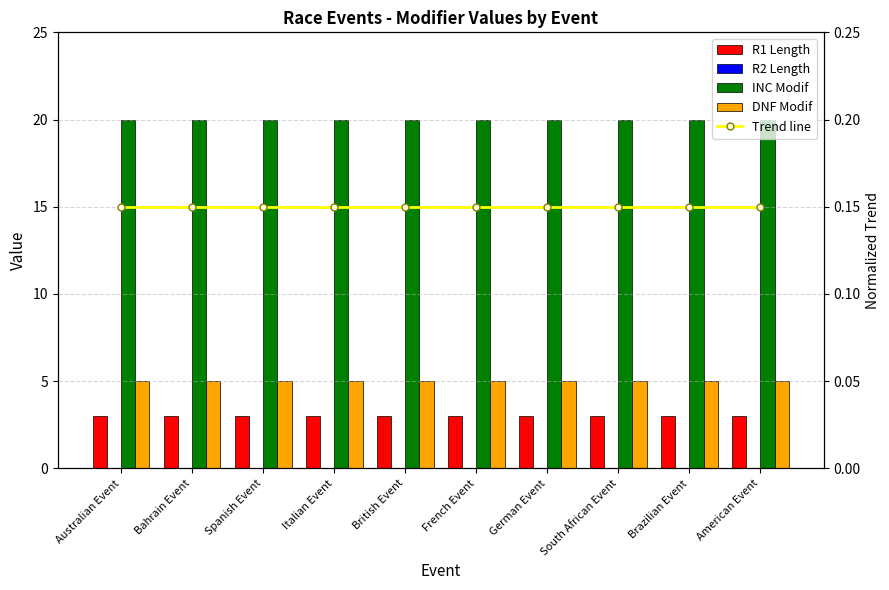

Which label corresponds to the largest value in the chart?

Australian Event